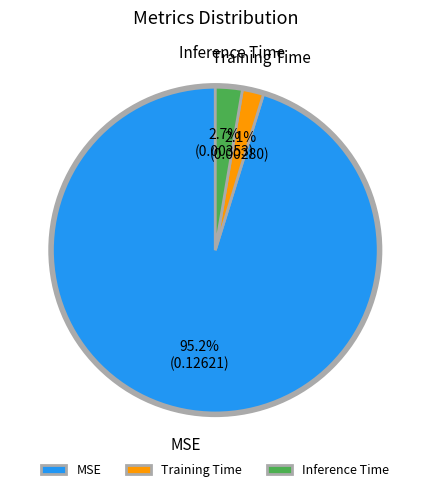

Between Training Time and MSE, which is larger?

MSE